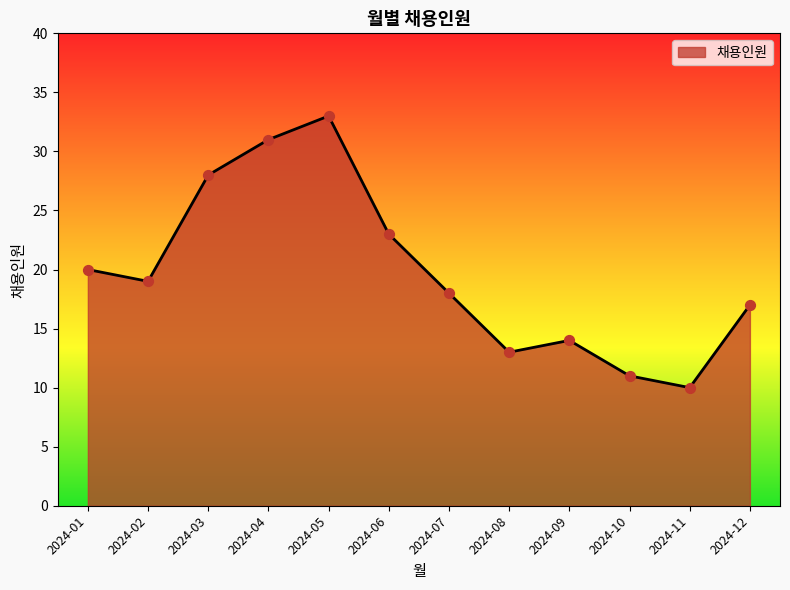

What is the change in value from 2024-08 to 2024-09?

+1